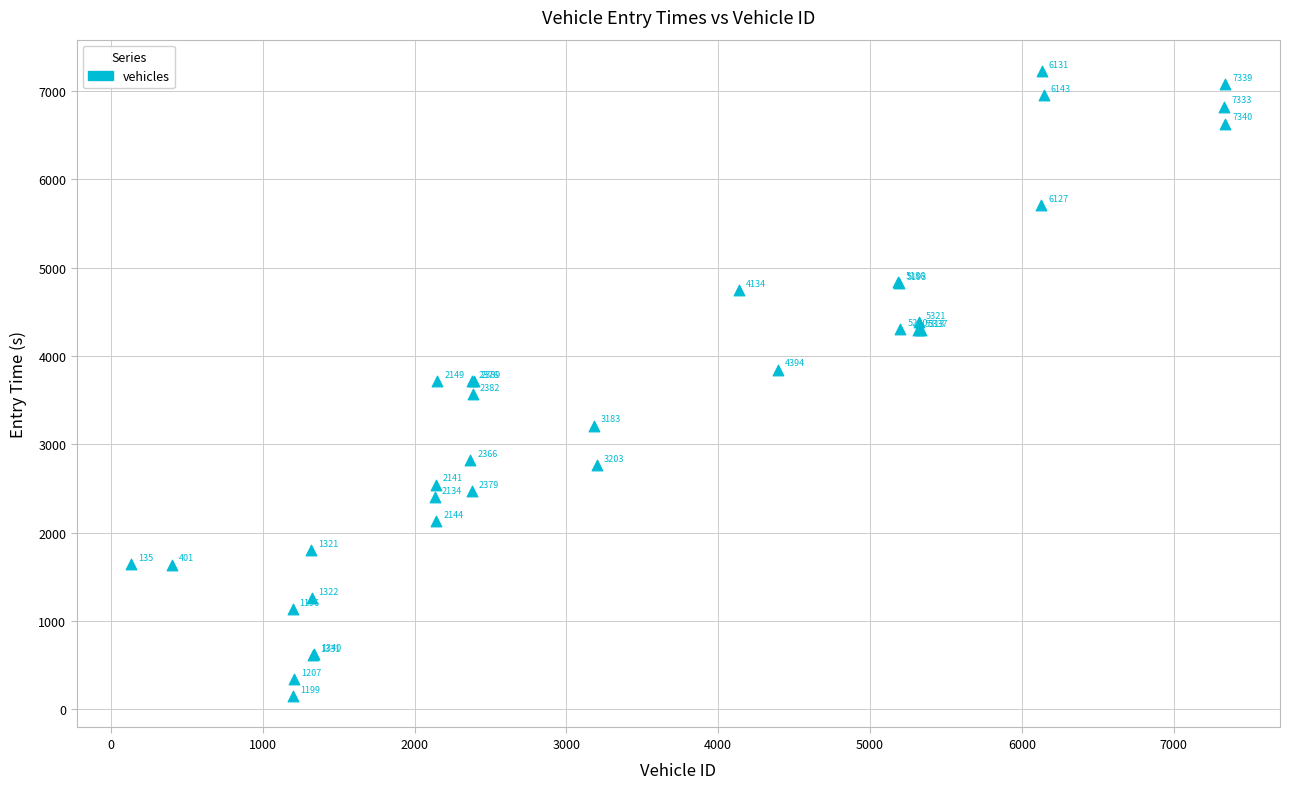

What Y value in the scatter plot is closest to 3688?

3712.5